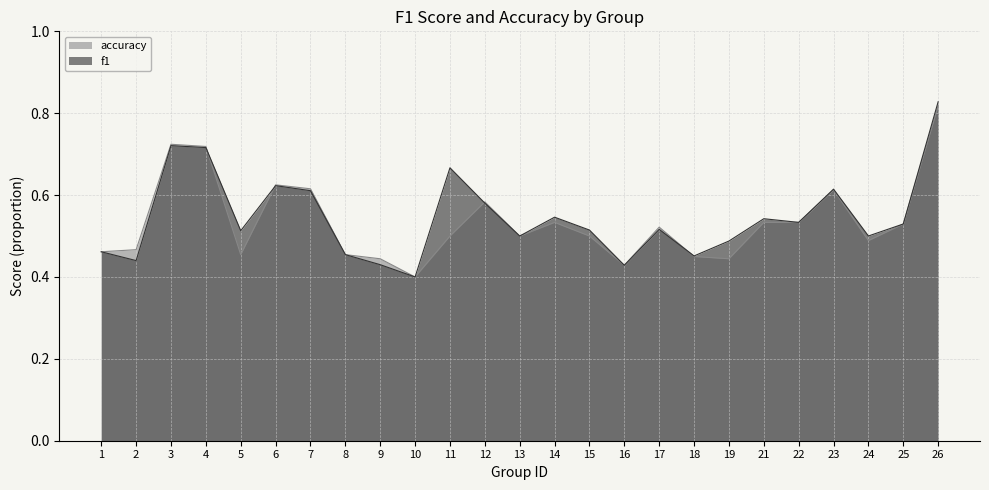

The f1 series shows 0.7 at 3. True or false?

True